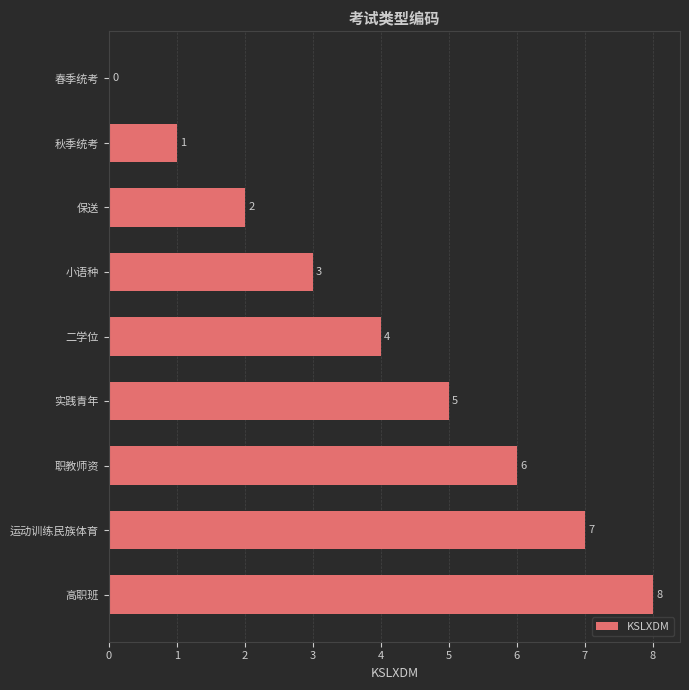

What is the sum of all values?

36